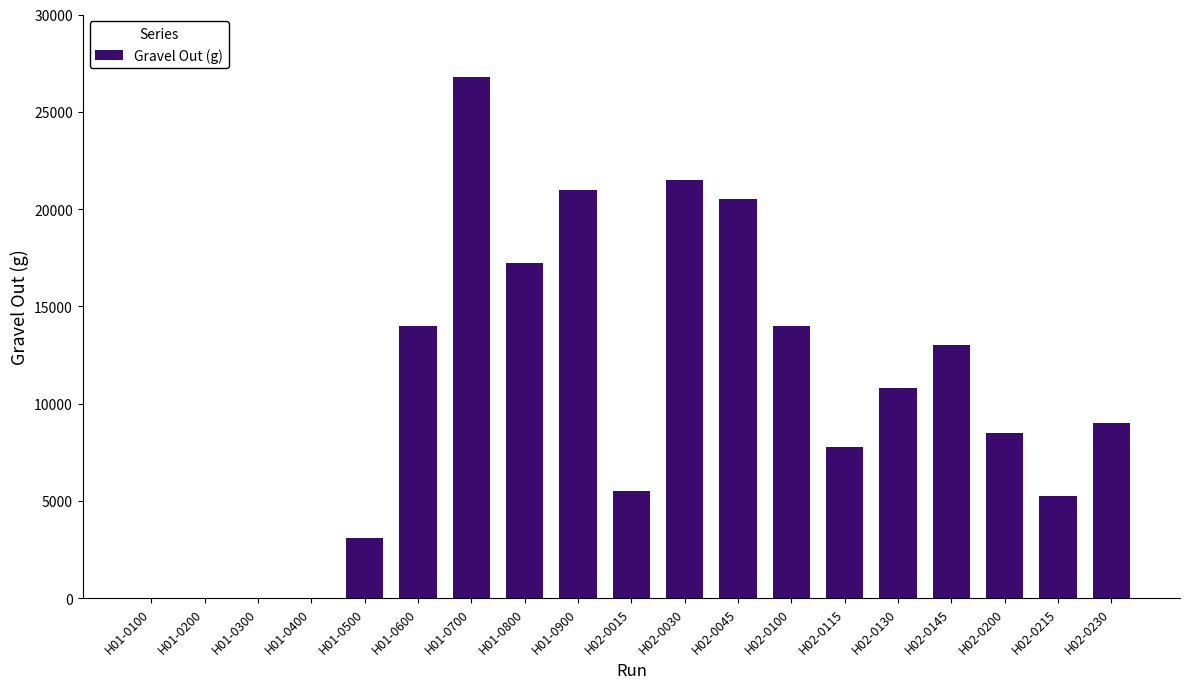

At which category does the chart reach its peak across all series?

H01-0700